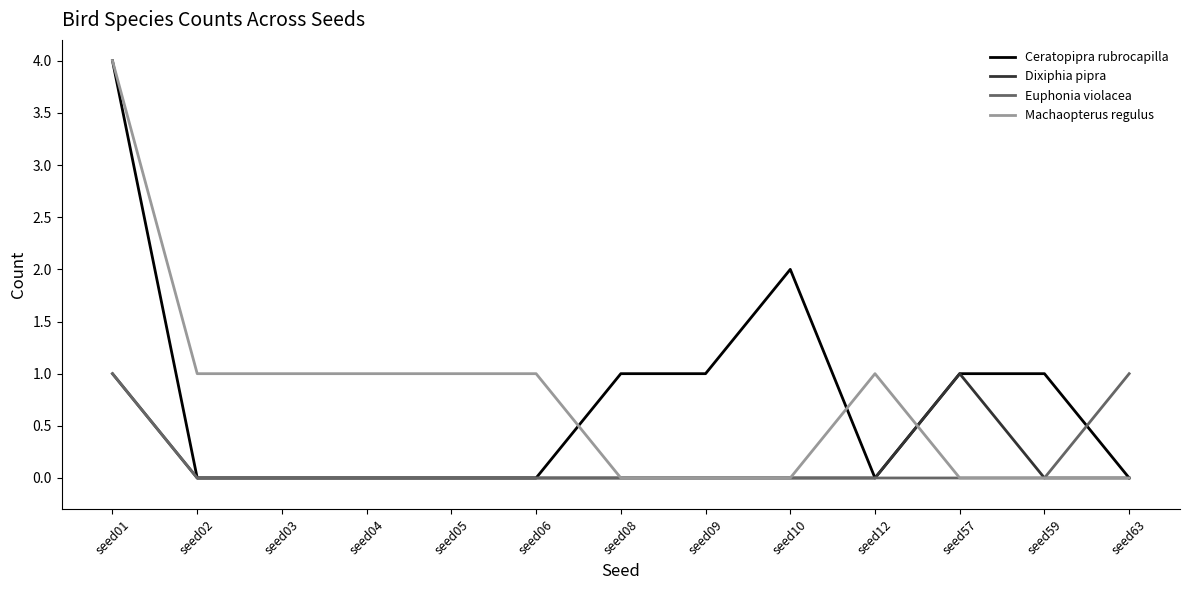

At which category is the sum across all series the highest?

seed01